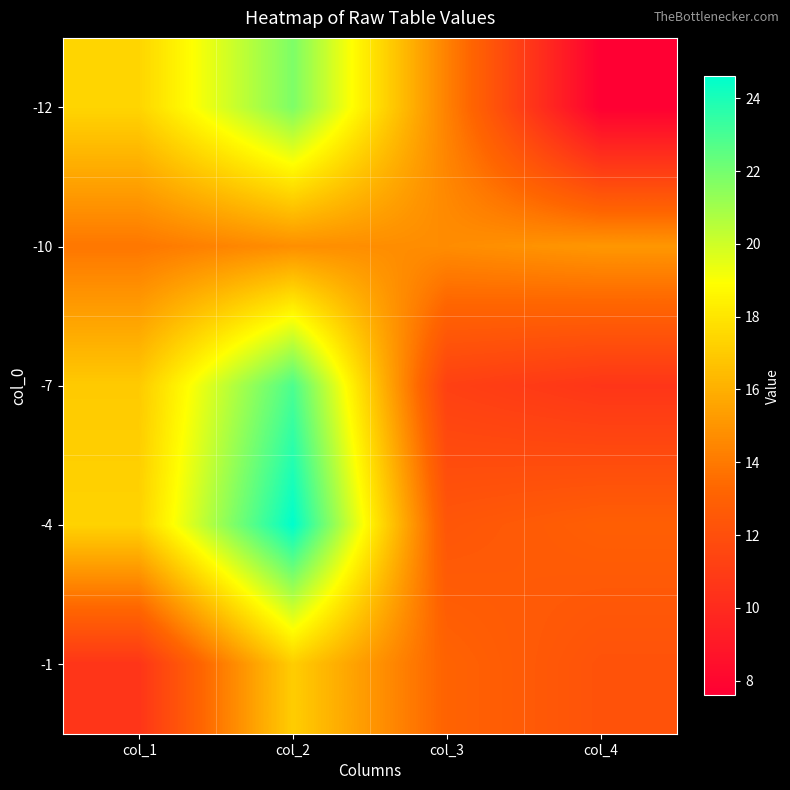

How many series are shown in this chart?

5